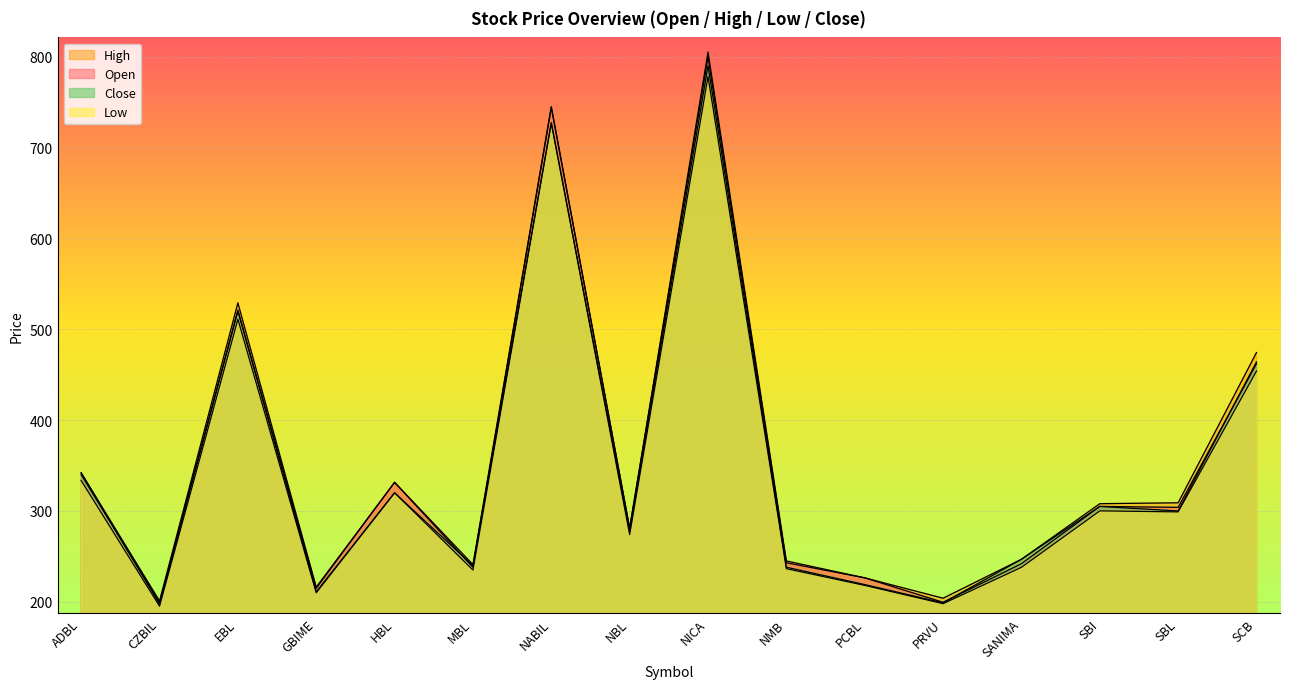

Reading left to right, extract all data points from this chart.

Open: ADBL=340.0	CZBIL=199.0	EBL=521.0	GBIME=215.0	HBL=331.5	MBL=238.0	NABIL=744.0	NBL=281.0	NICA=799.6	NMB=243.0	PCBL=226.4	PRVU=199.5	SANIMA=242.0	SBI=305.0	SBL=304.0	SCB=462.0
High: ADBL=342.0	CZBIL=201.0	EBL=529.0	GBIME=216.2	HBL=331.5	MBL=241.0	NABIL=745.0	NBL=281.0	NICA=805.0	NMB=245.0	PCBL=226.4	PRVU=204.0	SANIMA=246.8	SBI=308.0	SBL=309.0	SCB=474.3
Low: ADBL=333.5	CZBIL=195.2	EBL=511.0	GBIME=210.0	HBL=320.0	MBL=235.0	NABIL=727.0	NBL=274.0	NICA=778.0	NMB=236.5	PCBL=218.1	PRVU=198.0	SANIMA=238.0	SBI=300.1	SBL=299.0	SCB=454.0
Close: ADBL=342.0	CZBIL=197.5	EBL=520.0	GBIME=211.0	HBL=320.0	MBL=239.9	NABIL=727.0	NBL=277.3	NICA=790.0	NMB=238.1	PCBL=219.0	PRVU=198.9	SANIMA=246.8	SBI=305.0	SBL=300.0	SCB=464.0